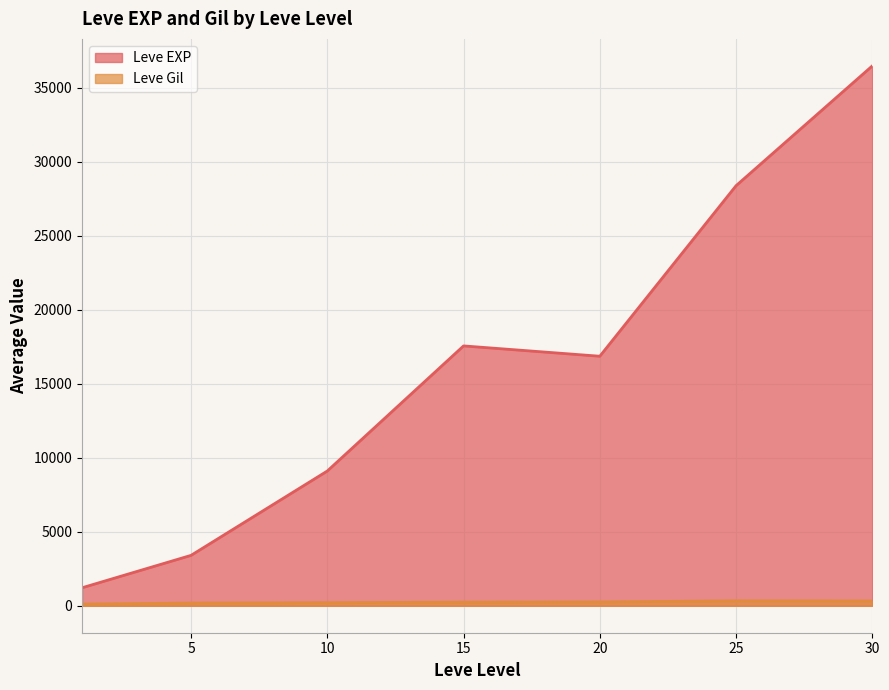

What is the total value across all series at 6?

2629